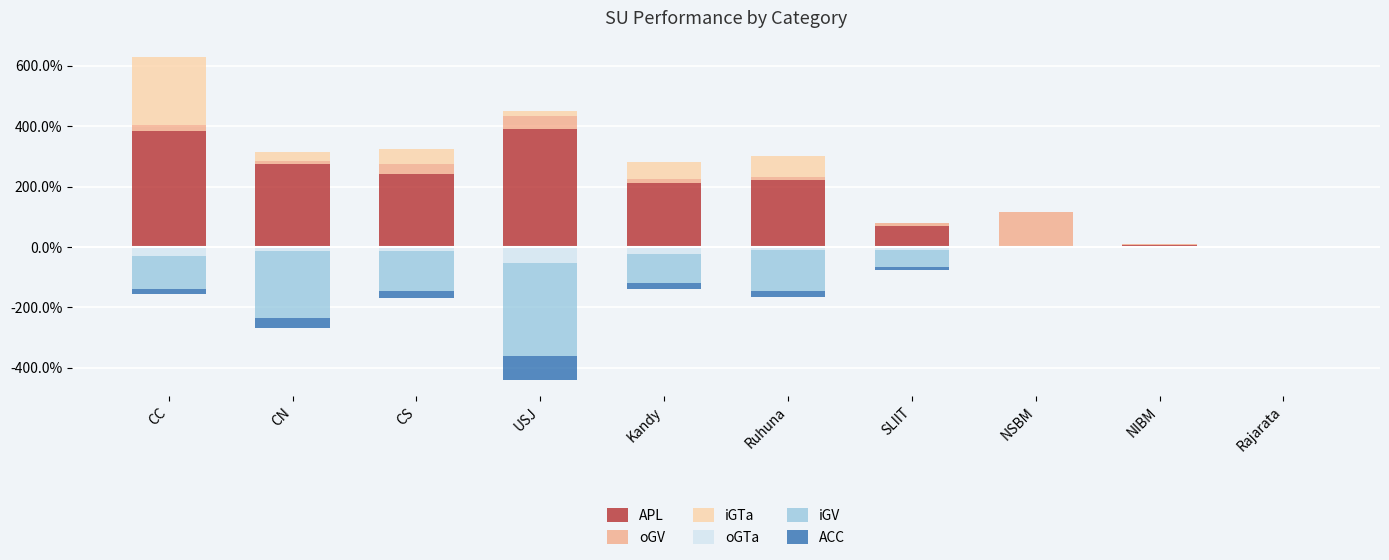

Reading right to left, transcribe all the data shown in this chart.

APL: Rajarata=0.0	NIBM=0.1	NSBM=0.0	SLIIT=0.7	Ruhuna=2.2	Kandy=2.1	USJ=3.9	CS=2.4	CN=2.8	CC=3.9
oGV: Rajarata=0.0	NIBM=0.0	NSBM=1.1	SLIIT=0.1	Ruhuna=0.1	Kandy=0.1	USJ=0.4	CS=0.4	CN=0.1	CC=0.2
iGTa: Rajarata=0.0	NIBM=0.0	NSBM=0.0	SLIIT=0.0	Ruhuna=0.7	Kandy=0.5	USJ=0.2	CS=0.5	CN=0.3	CC=2.2
oGTa: Rajarata=0.0	NIBM=-0.1	NSBM=0.0	SLIIT=-0.1	Ruhuna=-0.1	Kandy=-0.2	USJ=-0.6	CS=-0.1	CN=-0.1	CC=-0.3
iGV: Rajarata=0.0	NIBM=0.0	NSBM=0.0	SLIIT=-0.6	Ruhuna=-1.4	Kandy=-0.9	USJ=-3.0	CS=-1.3	CN=-2.2	CC=-1.1
ACC: Rajarata=0.0	NIBM=0.0	NSBM=0.0	SLIIT=-0.1	Ruhuna=-0.2	Kandy=-0.2	USJ=-0.8	CS=-0.2	CN=-0.3	CC=-0.1